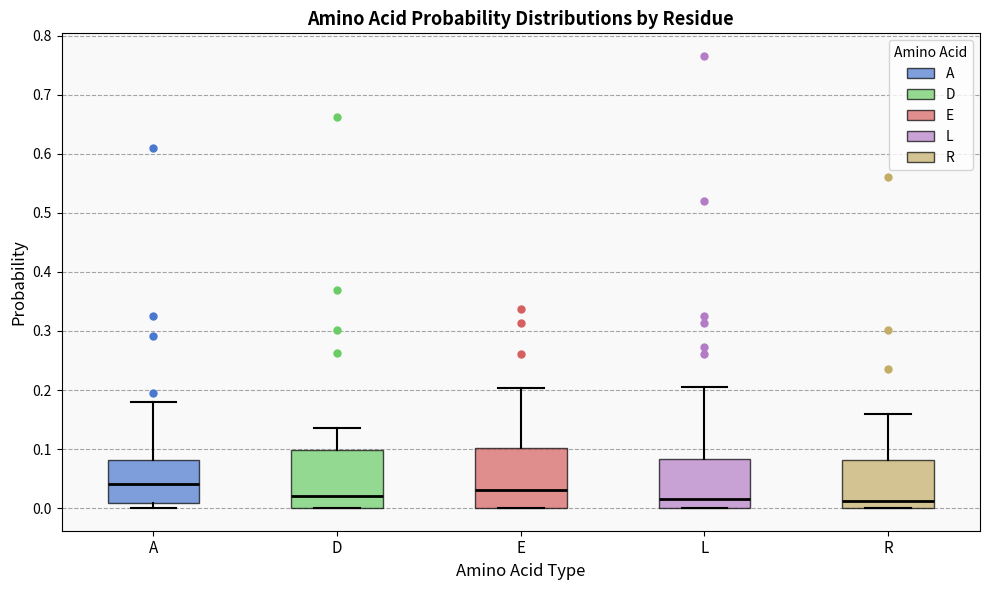

Reading left to right, transcribe this box plot: for each box, give where its median line is, the range the box spans, and where its two whiskers end, as read against the y-axis. The values are not printed on the chart, so give them approximately, as read against the axis.

A: median 0.04, box 0.01 to 0.08, whiskers 0.00 to 0.18
D: median 0.02, box 0.00 to 0.10, whiskers 0.00 to 0.14
E: median 0.03, box 0.00 to 0.10, whiskers 0.00 to 0.20
L: median 0.02, box 0.00 to 0.08, whiskers 0.00 to 0.21
R: median 0.01, box 0.00 to 0.08, whiskers 0.00 to 0.16